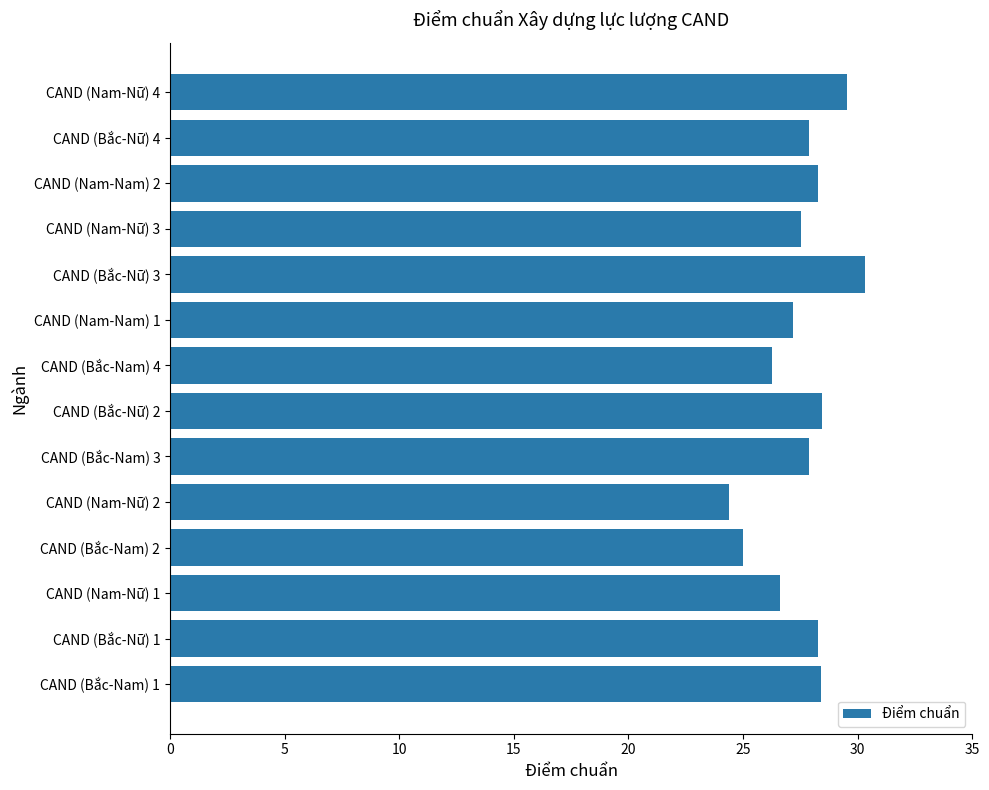

How many values are below 27?

4